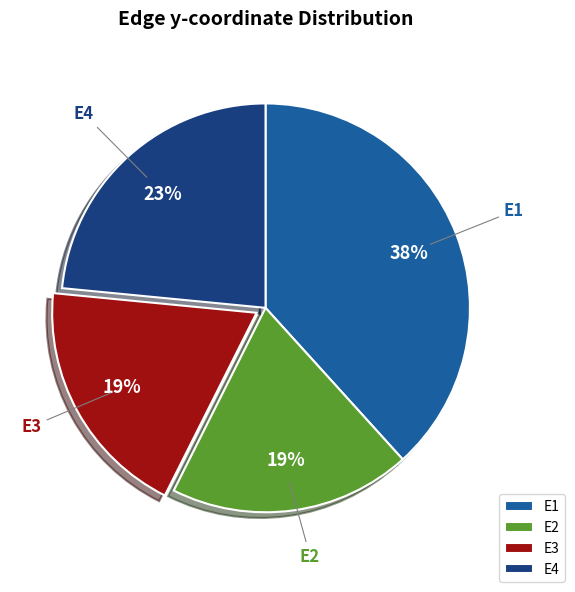

How many segments does this pie chart have?

4